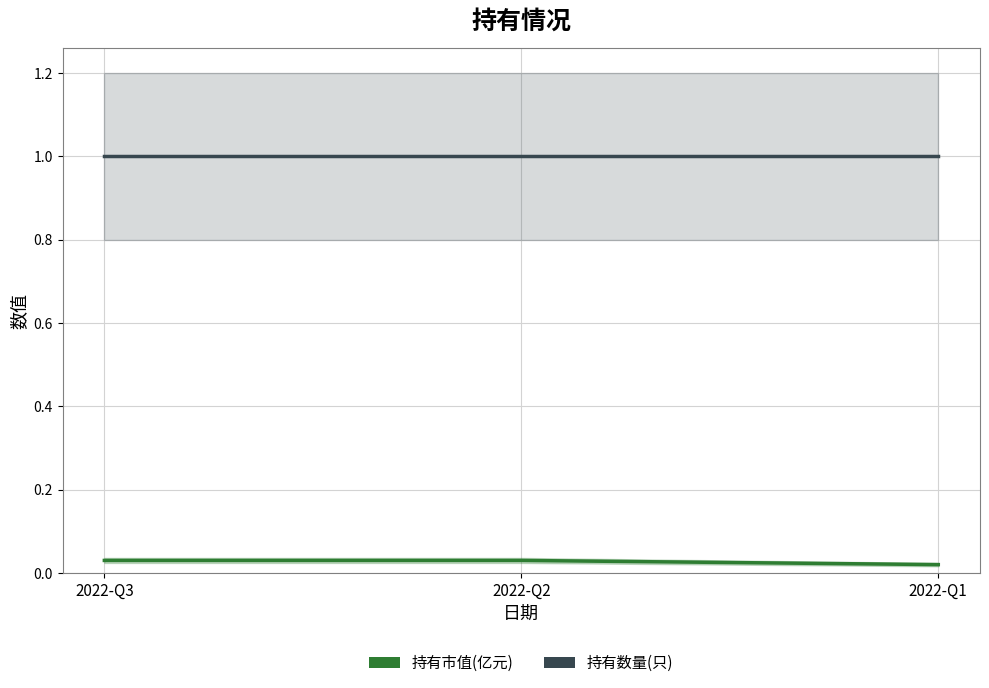

Reading left to right, transcribe all the data shown in this chart.

持有市值(亿元): 2022-Q3=0.0	2022-Q2=0.0	2022-Q1=0.0
持有数量(只): 2022-Q3=1.0	2022-Q2=1.0	2022-Q1=1.0